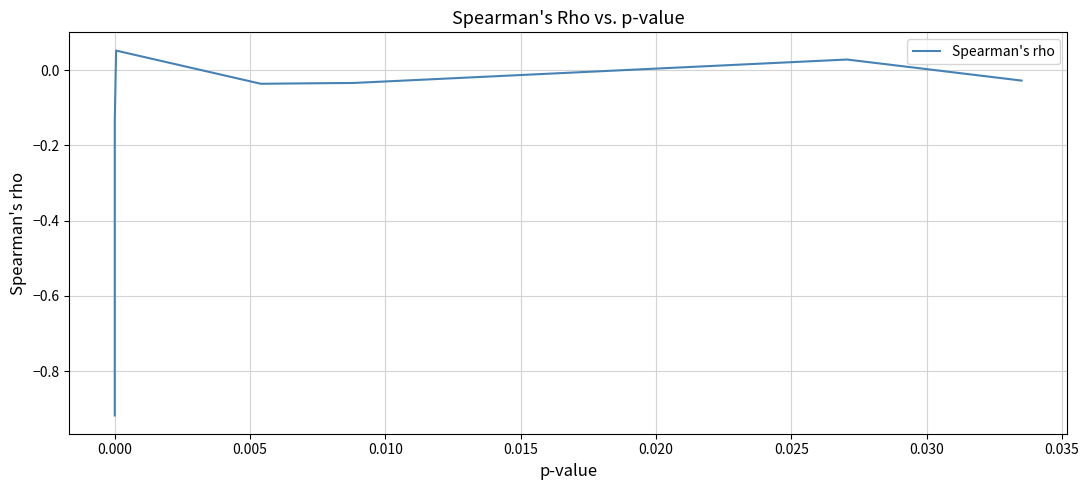

What is the difference between the maximum and minimum values?

1.0